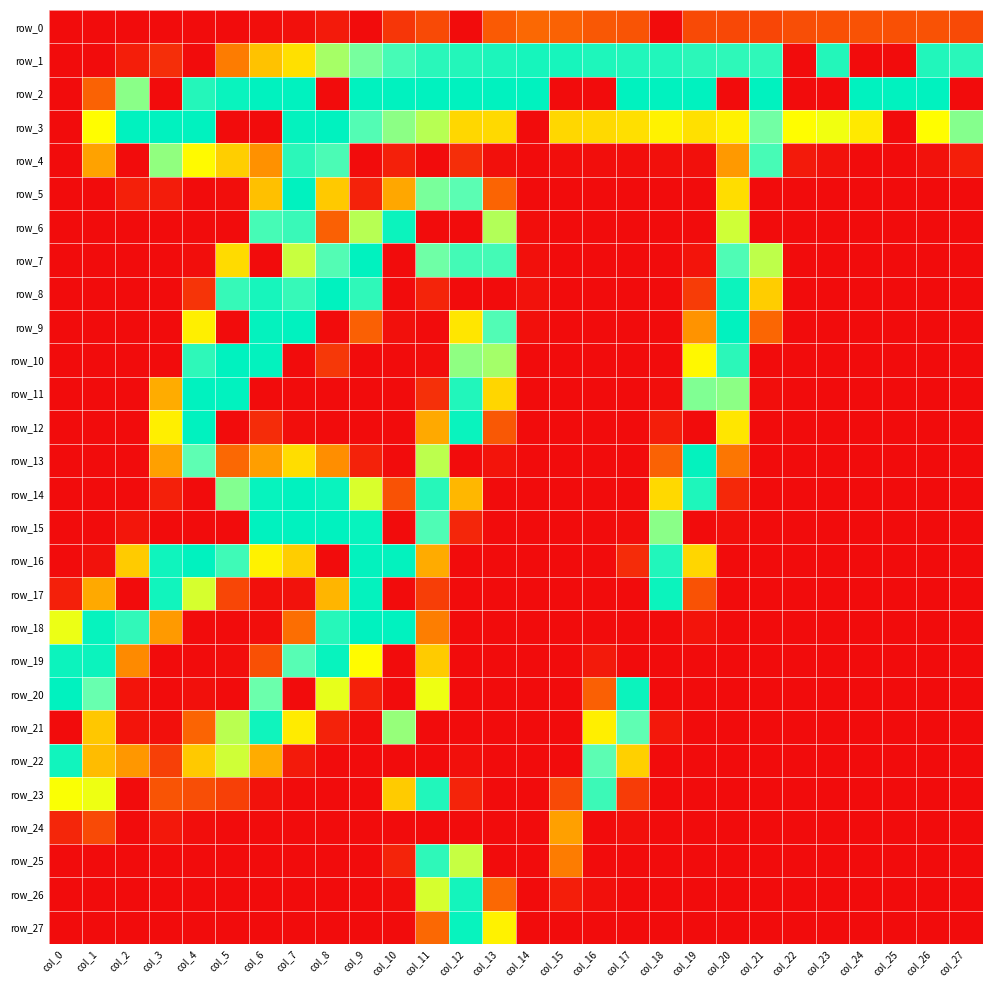

How many distinct data groups are displayed?

28